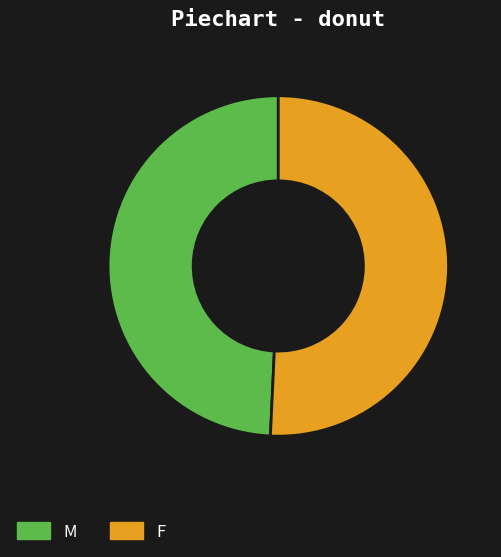

Which slice is the smallest?

M